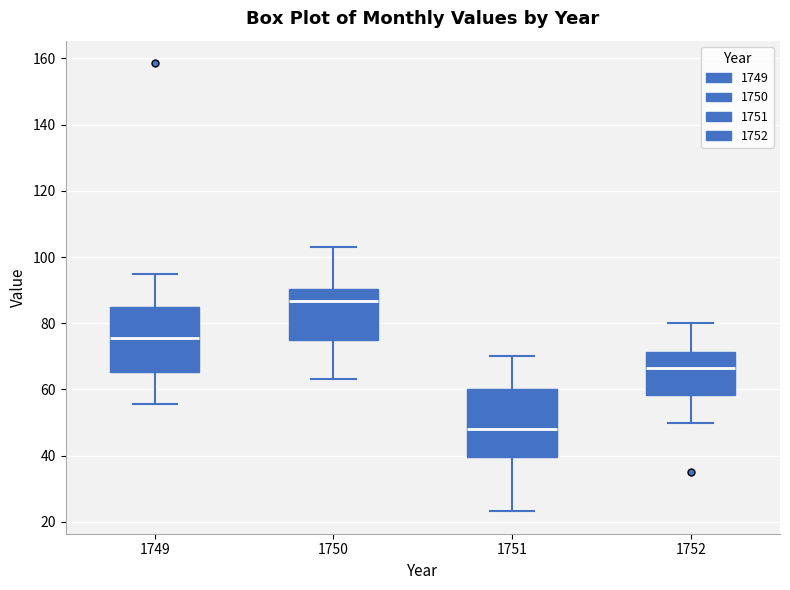

Which box's median line is the lowest?

1751